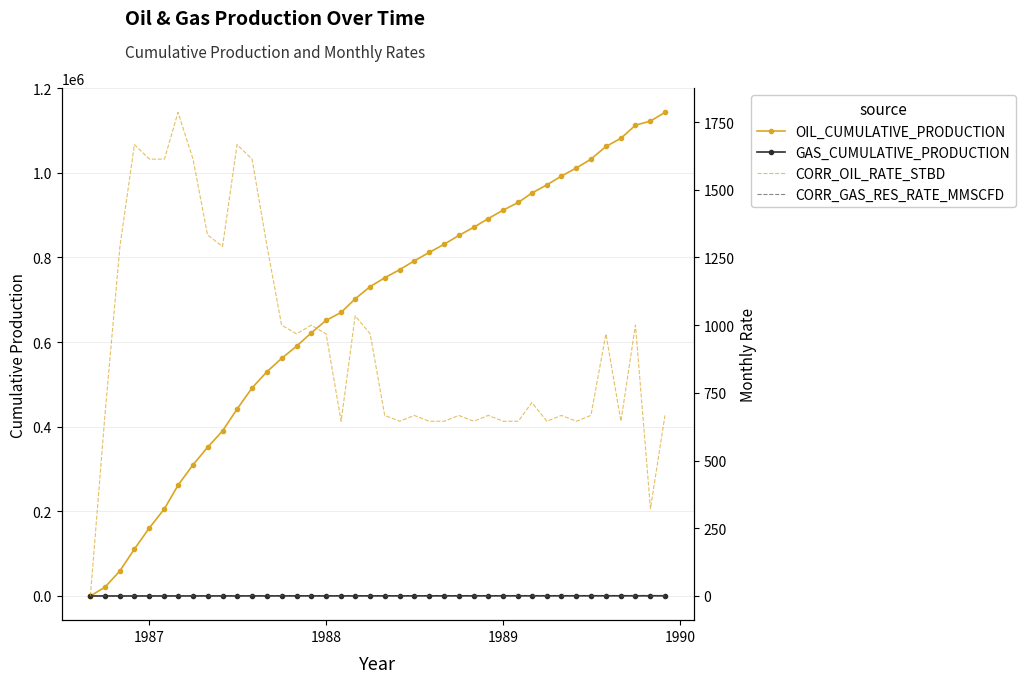

Which series has the largest total across all categories?

OIL_CUMULATIVE_PRODUCTION